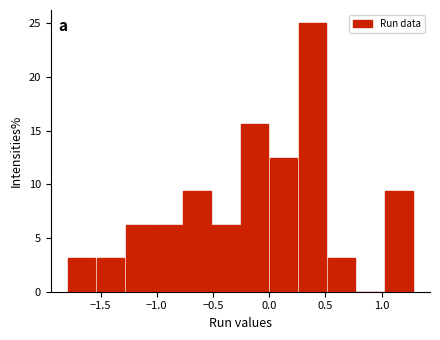

Reading left to right, transcribe this chart: for each bar, give the range it covers on the x-axis and its height. Neither the bar edges nor the heights are printed on the chart, so give them approximately, as read against the axes.

-1.80 to -1.55: 3.0
-1.55 to -1.30: 3.0
-1.30 to -1.00: 6.5
-1.00 to -0.75: 6.5
-0.75 to -0.50: 9.5
-0.50 to -0.25: 6.5
-0.25 to 0.00: 15.5
0.00 to 0.25: 12.5
0.25 to 0.50: 25.0
0.50 to 0.80: 3.0
0.80 to 1.05: 0
1.05 to 1.30: 9.5